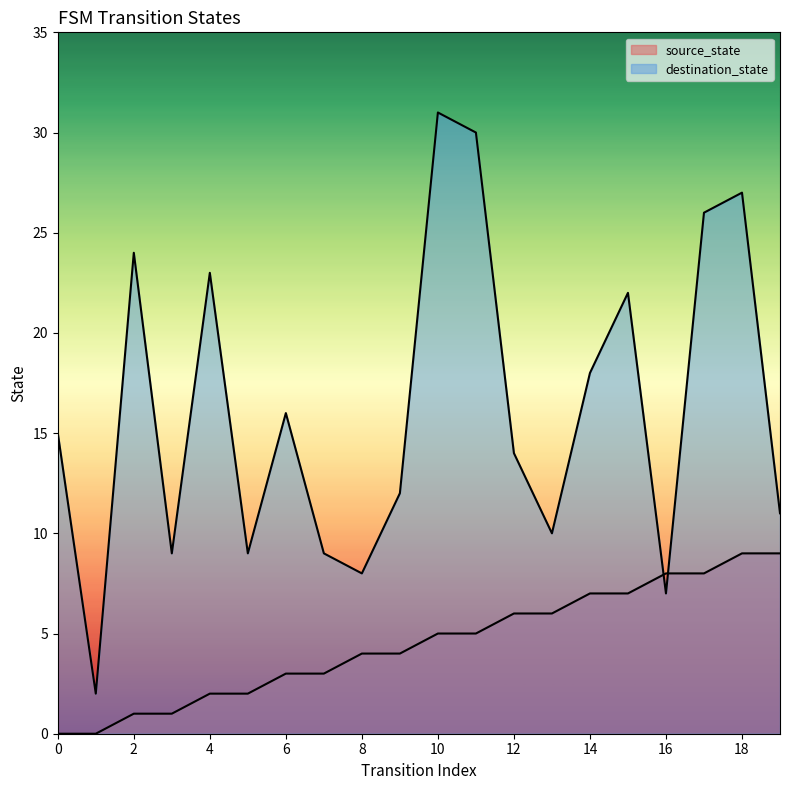

What is the value of the destination_state point at the 14th from the left?

10